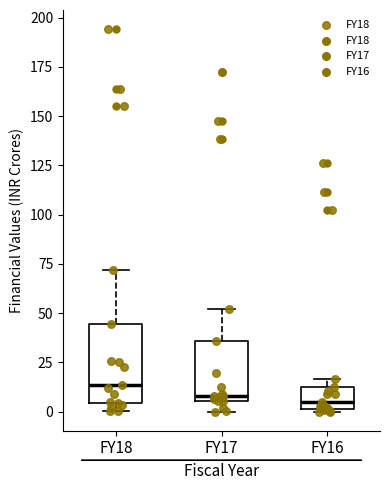

Reading left to right, transcribe this box plot: for each box, give where its median line is, the range the box spans, and where its two whiskers end, as read against the y-axis. The values are not printed on the chart, so give them approximately, as read against the axis.

FY18: median 15, box 5 to 45, whiskers 0 to 70
FY17: median 10, box 5 to 35, whiskers 0 to 50
FY16: median 5, box 0 to 10, whiskers 0 to 15